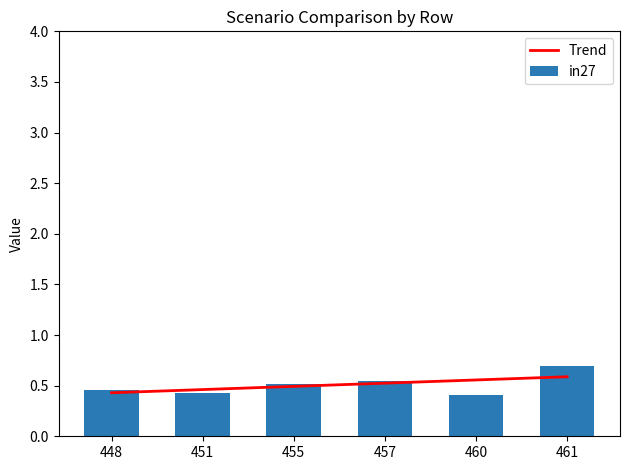

What is the spread (max minus min) of values at job233_scenario2_457?

0.1